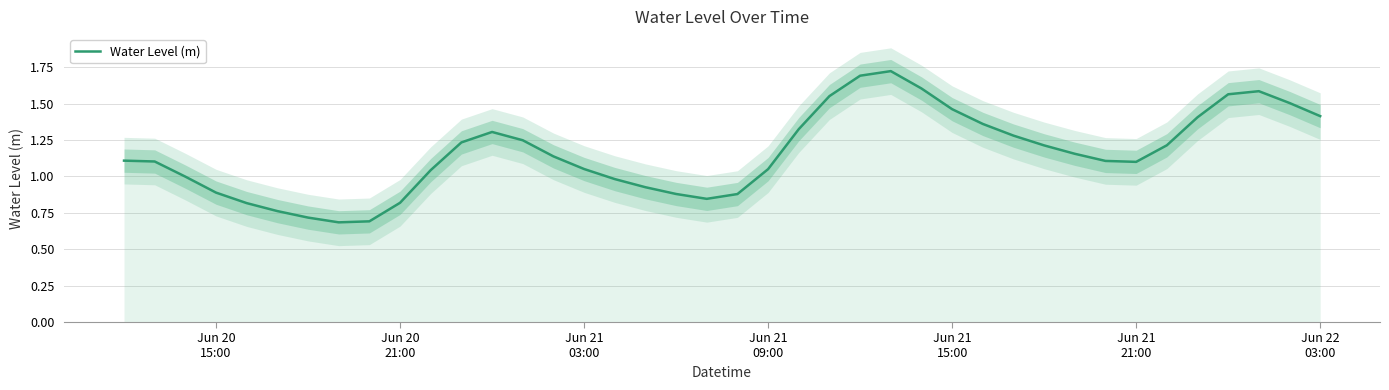

How many values exceed 1?

27